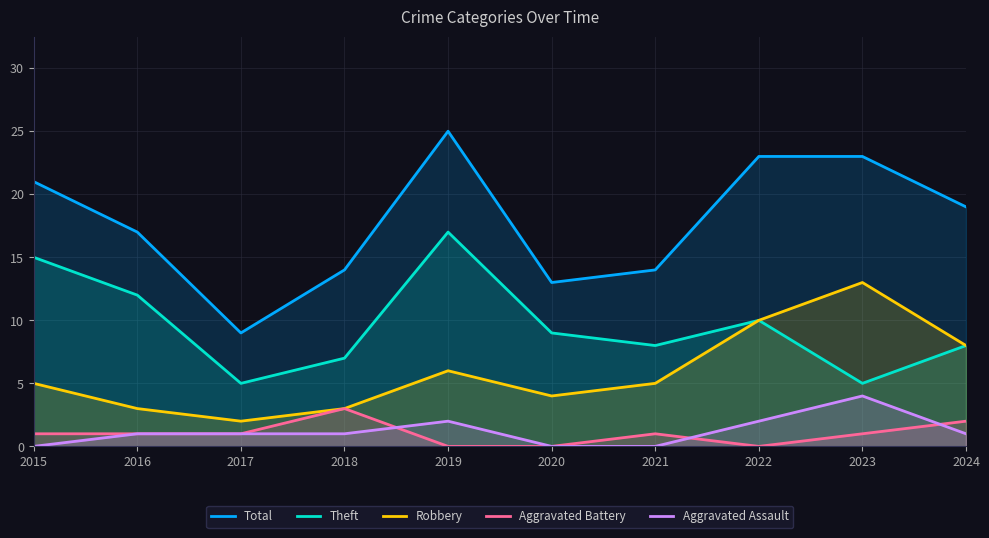

Which series has the largest total across all categories?

Total